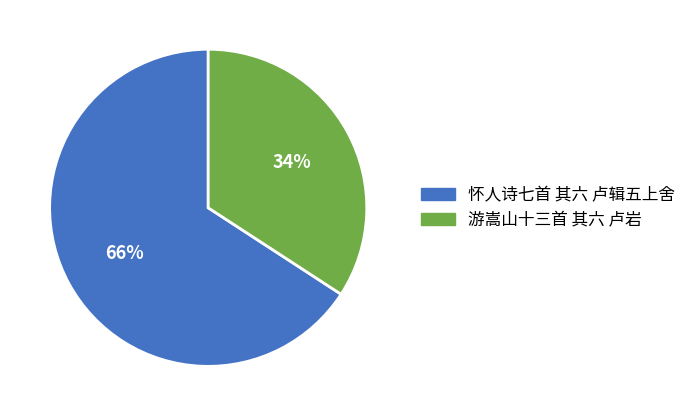

What is the smallest slice in the pie chart?

游嵩山十三首 其六 卢岩